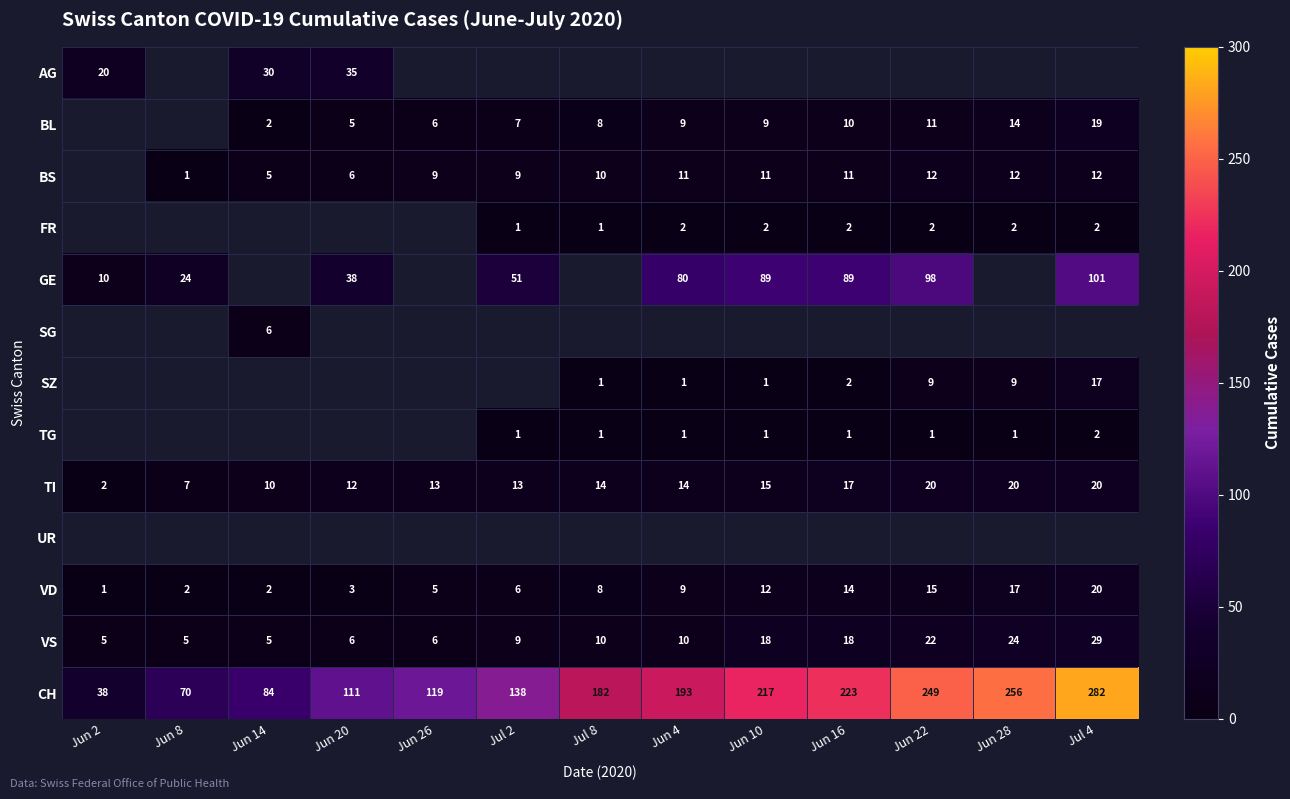

Which has a higher value, Jun 14 or Jun 10?

Jun 10